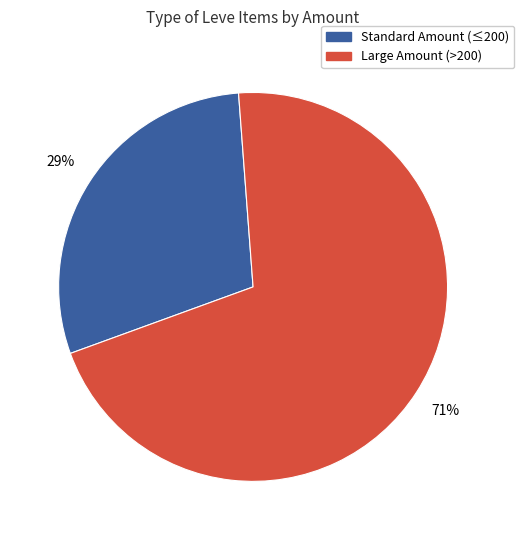

To the nearest percent, what is the average slice percentage?

50%